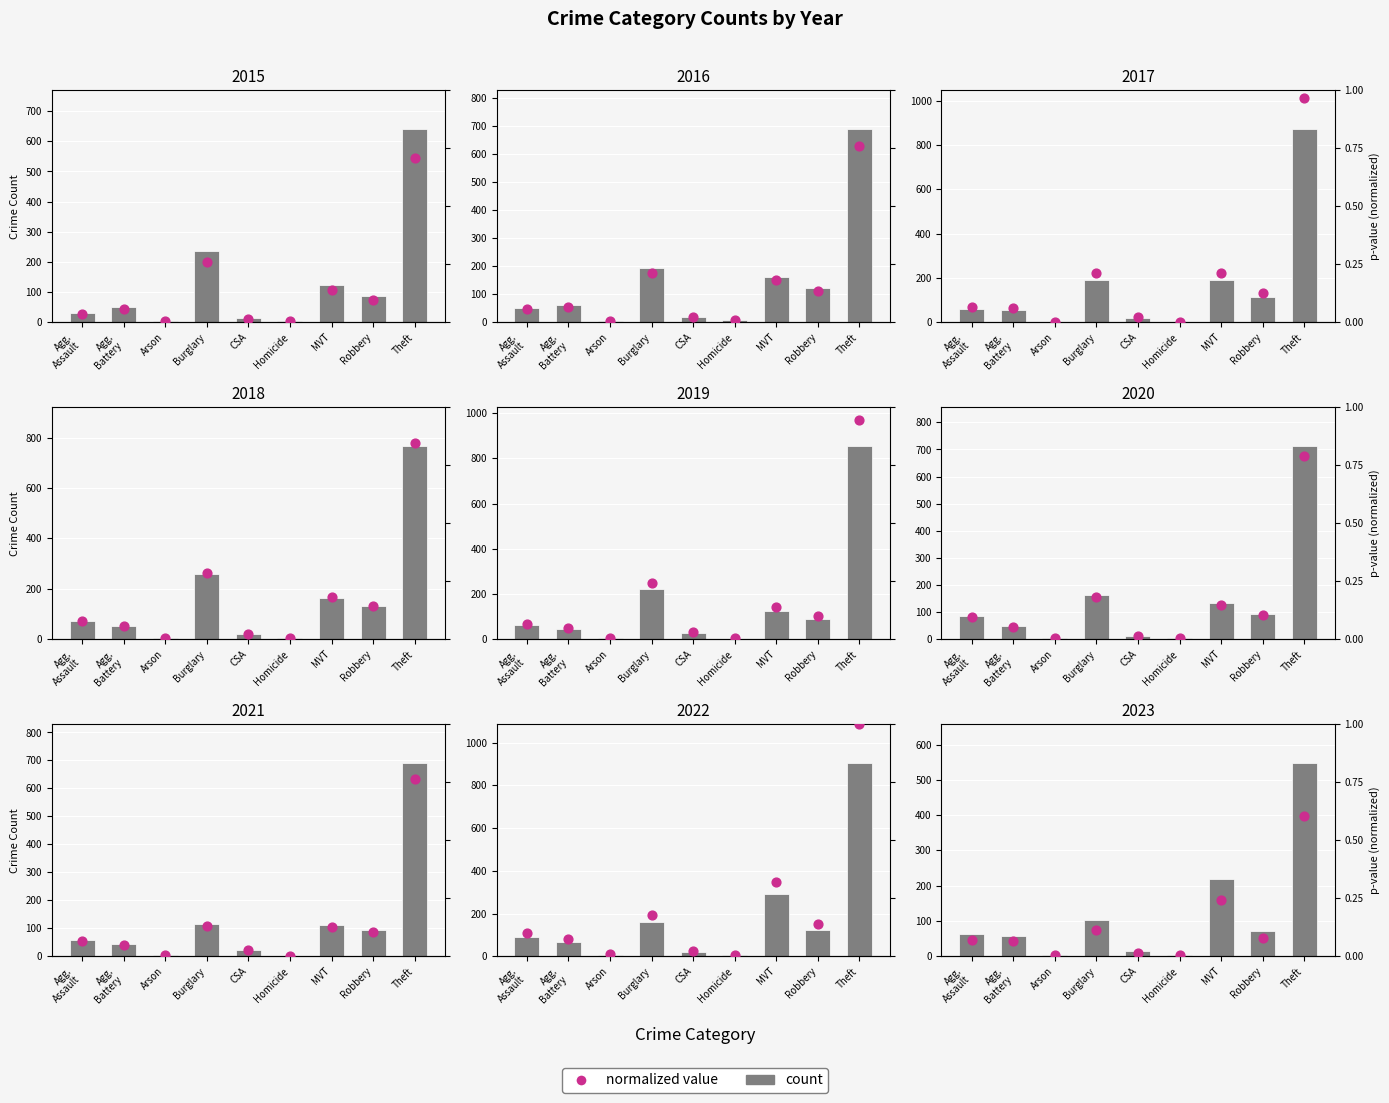

At how many categories does at least one series exceed 246?

1